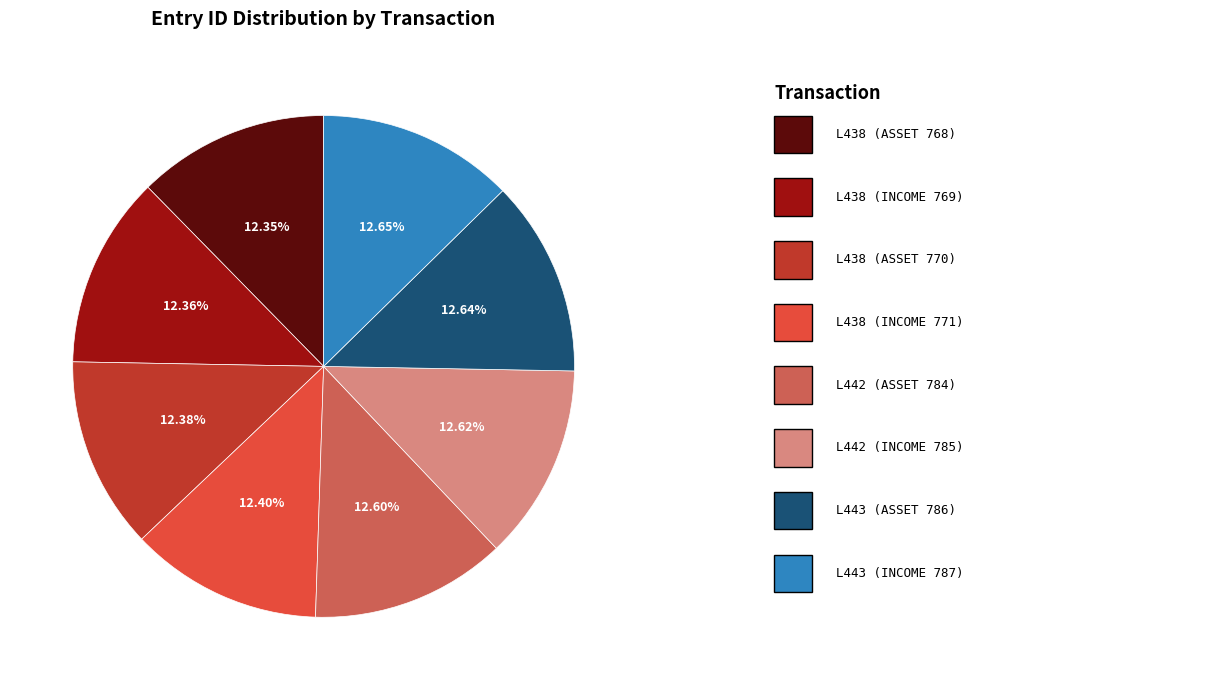

Is there any slice that represents more than half of the pie?

No